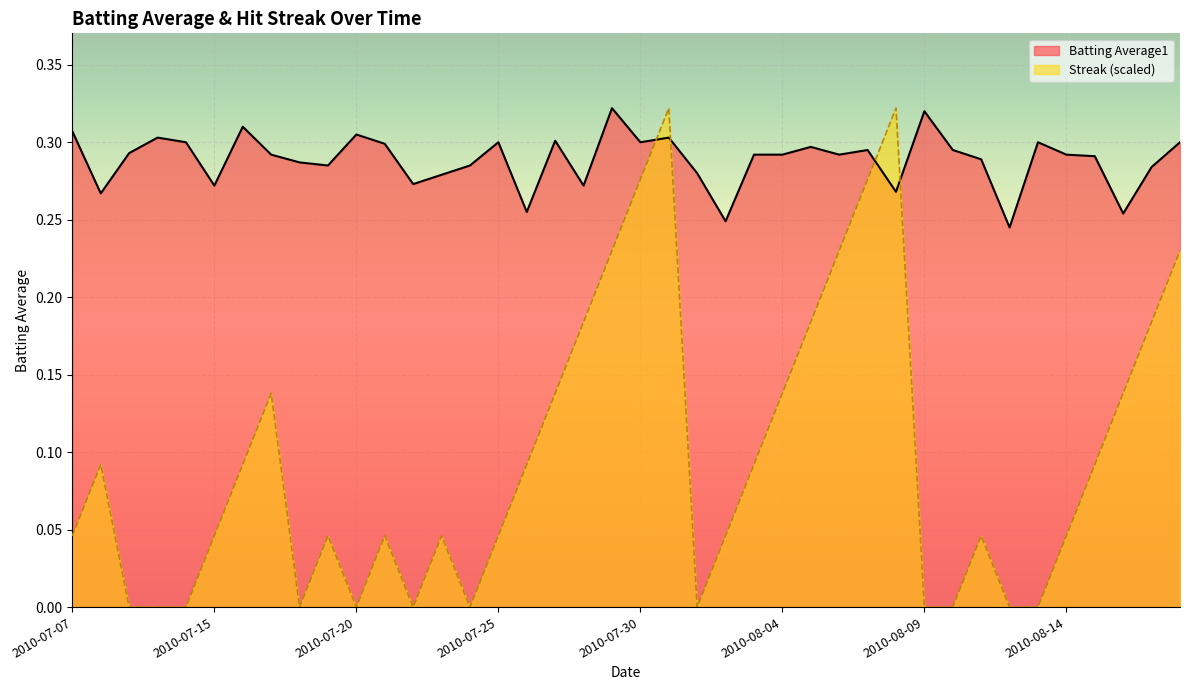

Reading left to right, what are all the values shown in this chart?

Batting Average1: 2010-07-07=0.3	2010-07-08=0.3	2010-07-09=0.3	2010-07-10=0.3	2010-07-11=0.3	2010-07-15=0.3	2010-07-16=0.3	2010-07-17=0.3	2010-07-18=0.3	2010-07-19=0.3	2010-07-20=0.3	2010-07-21=0.3	2010-07-22=0.3	2010-07-23=0.3	2010-07-24=0.3	2010-07-25=0.3	2010-07-26=0.3	2010-07-27=0.3	2010-07-28=0.3	2010-07-29=0.3	2010-07-30=0.3	2010-07-31=0.3	2010-08-01=0.3	2010-08-02=0.2	2010-08-03=0.3	2010-08-04=0.3	2010-08-05=0.3	2010-08-06=0.3	2010-08-07=0.3	2010-08-08=0.3	2010-08-09=0.3	2010-08-10=0.3	2010-08-11=0.3	2010-08-12=0.2	2010-08-13=0.3	2010-08-14=0.3	2010-08-15=0.3	2010-08-16=0.3	2010-08-17=0.3	2010-08-18=0.3
Streak: 2010-07-07=0.0	2010-07-08=0.1	2010-07-09=0.0	2010-07-10=0.0	2010-07-11=0.0	2010-07-15=0.0	2010-07-16=0.1	2010-07-17=0.1	2010-07-18=0.0	2010-07-19=0.0	2010-07-20=0.0	2010-07-21=0.0	2010-07-22=0.0	2010-07-23=0.0	2010-07-24=0.0	2010-07-25=0.0	2010-07-26=0.1	2010-07-27=0.1	2010-07-28=0.2	2010-07-29=0.2	2010-07-30=0.3	2010-07-31=0.3	2010-08-01=0.0	2010-08-02=0.0	2010-08-03=0.1	2010-08-04=0.1	2010-08-05=0.2	2010-08-06=0.2	2010-08-07=0.3	2010-08-08=0.3	2010-08-09=0.0	2010-08-10=0.0	2010-08-11=0.0	2010-08-12=0.0	2010-08-13=0.0	2010-08-14=0.0	2010-08-15=0.1	2010-08-16=0.1	2010-08-17=0.2	2010-08-18=0.2